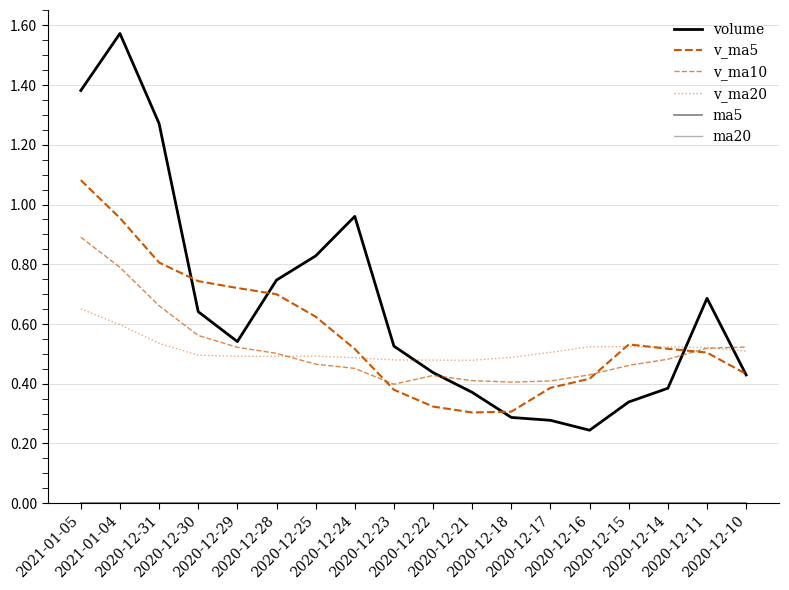

Is this an area chart (filled region under the line)?

No